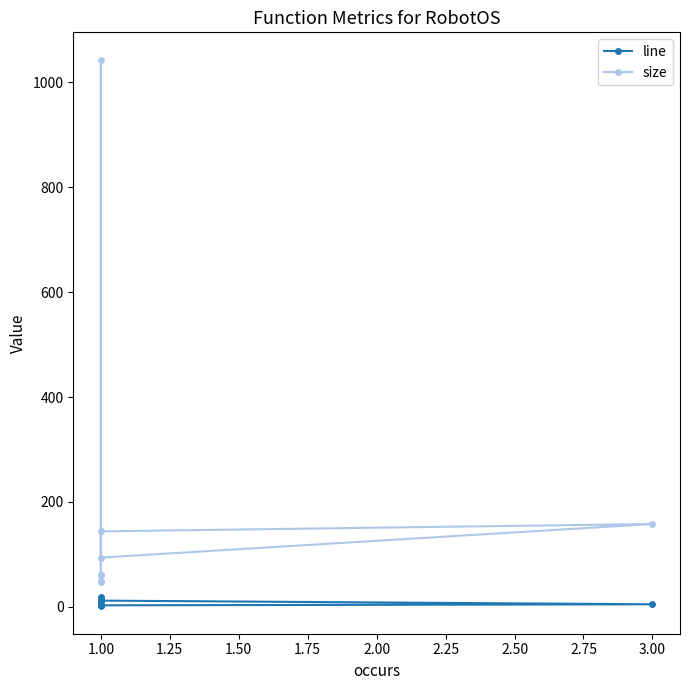

Which series has the widest spread of values?

size